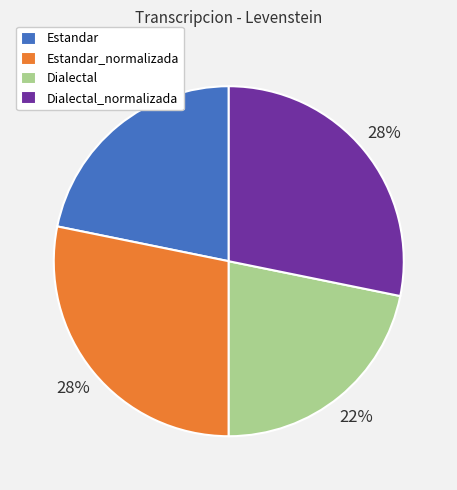

Between Dialectal_normalizada and Estandar, which is larger?

Dialectal_normalizada